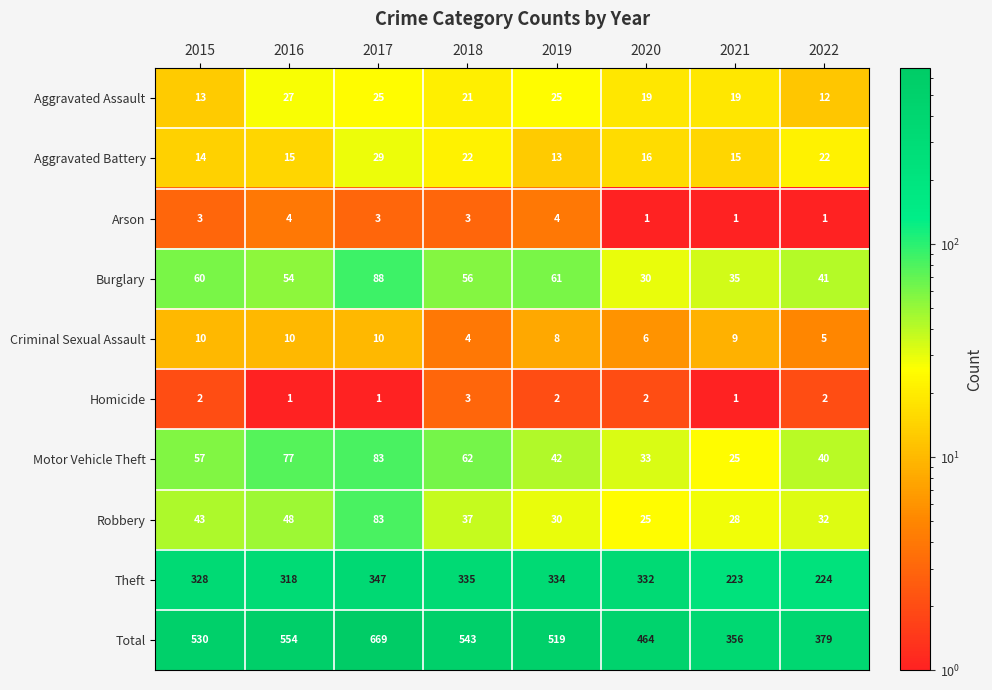

Is it true that Motor Vehicle Theft equals 40 at 2022?

True